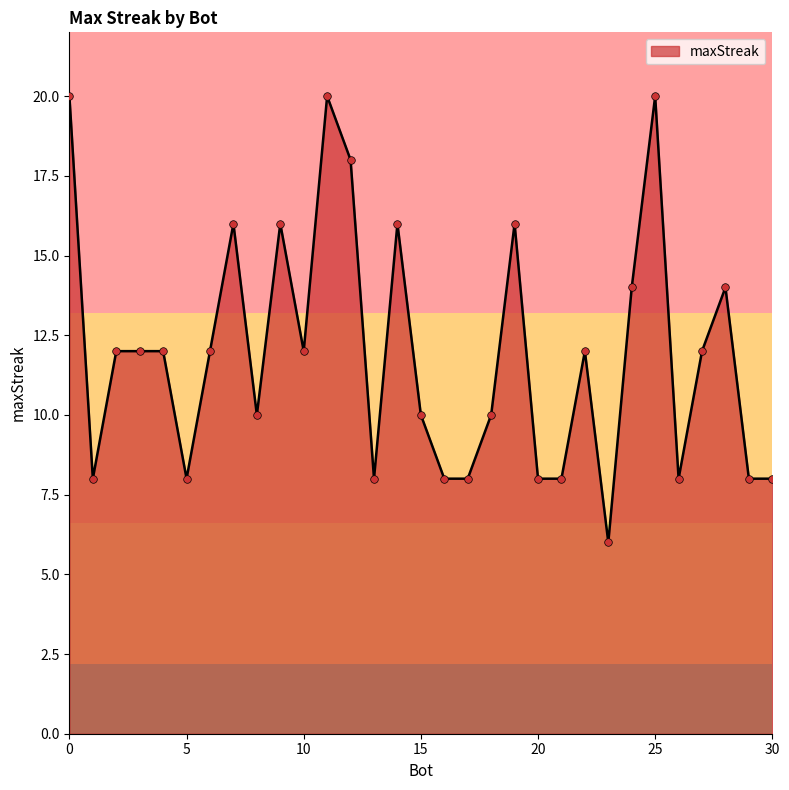

What is the minimum value shown in the chart?

6